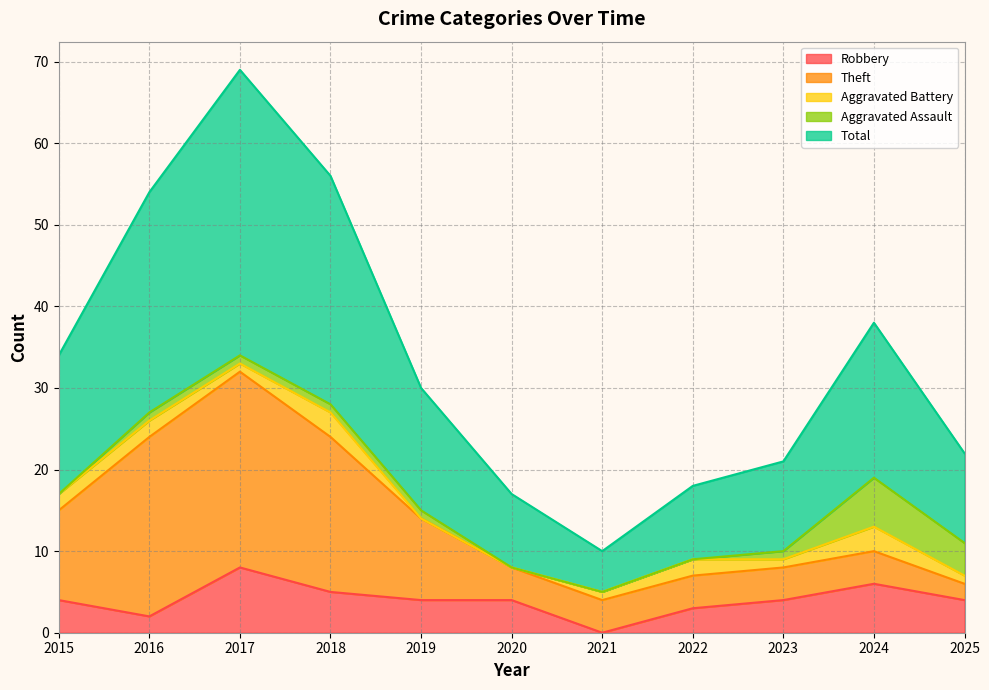

Is it true that Robbery equals -4 at 2021?

False